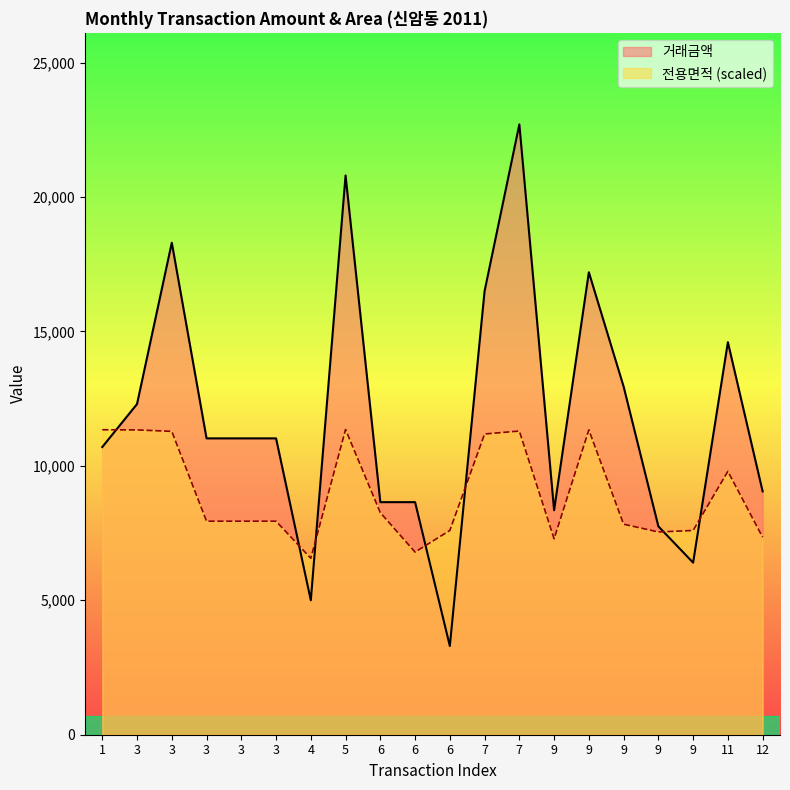

What is the spread (max minus min) of values at 5?

9450.0